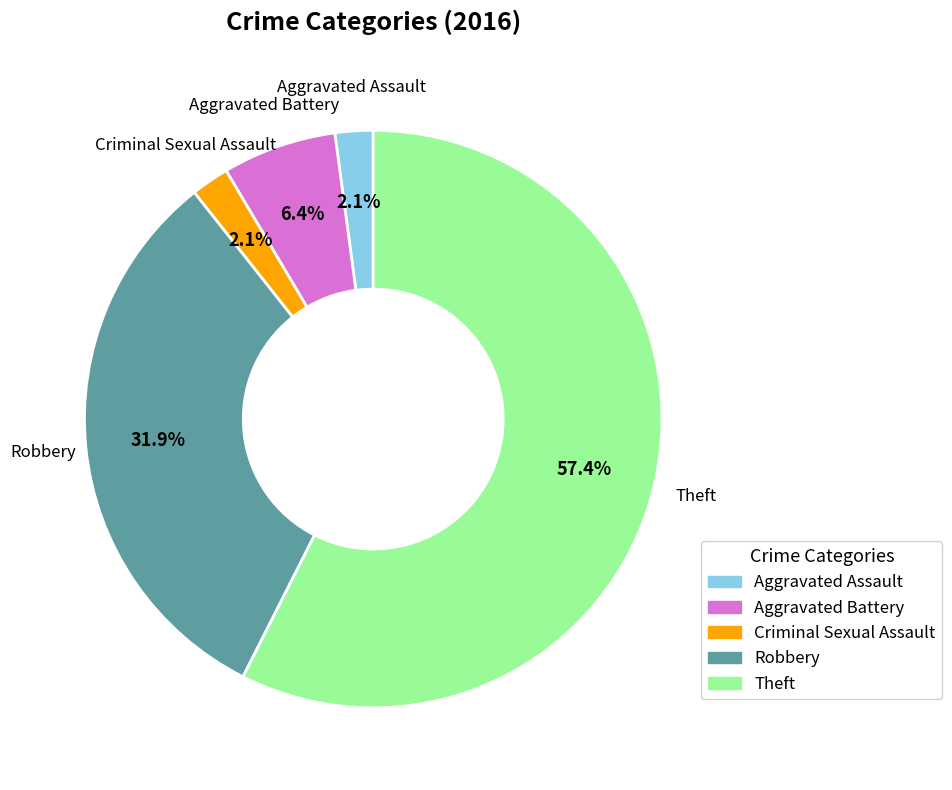

To the nearest percent, what is the difference between the Aggravated Battery and Robbery slice percentages?

26%